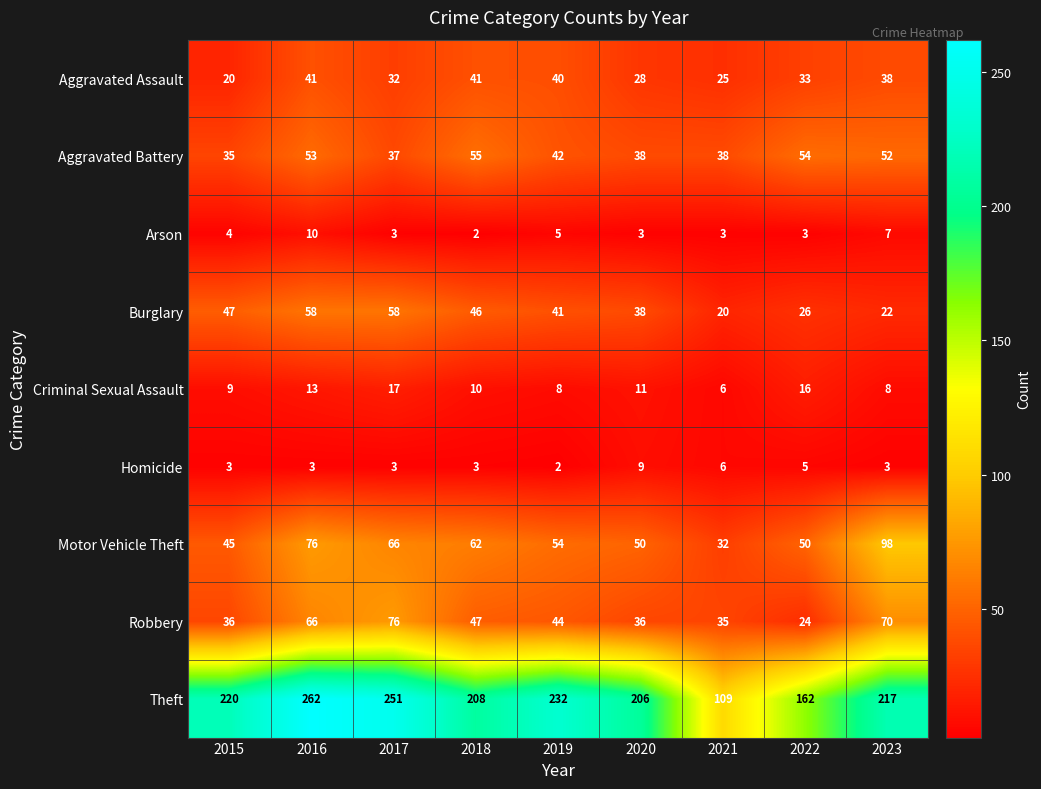

At which category is the sum across all series the highest?

2016